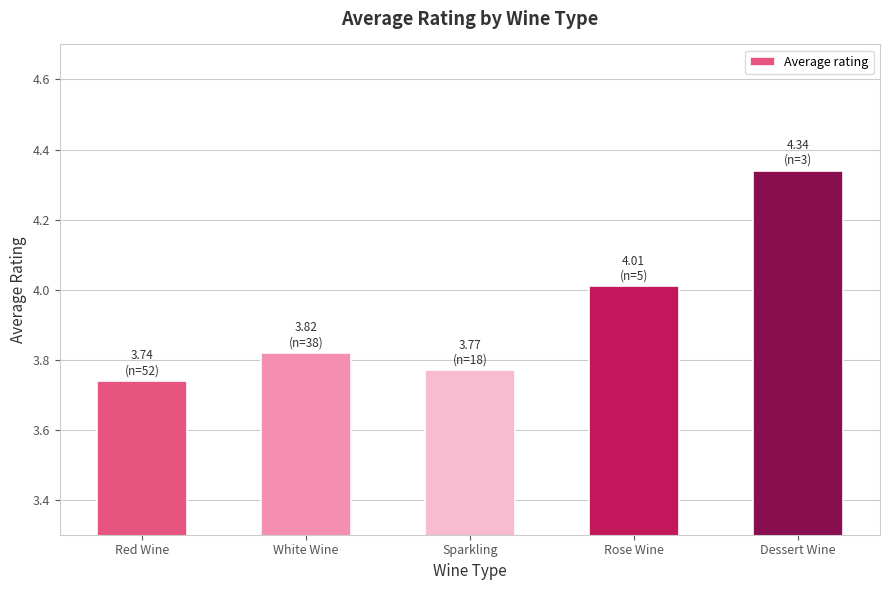

Count the number of data series in this chart.

1